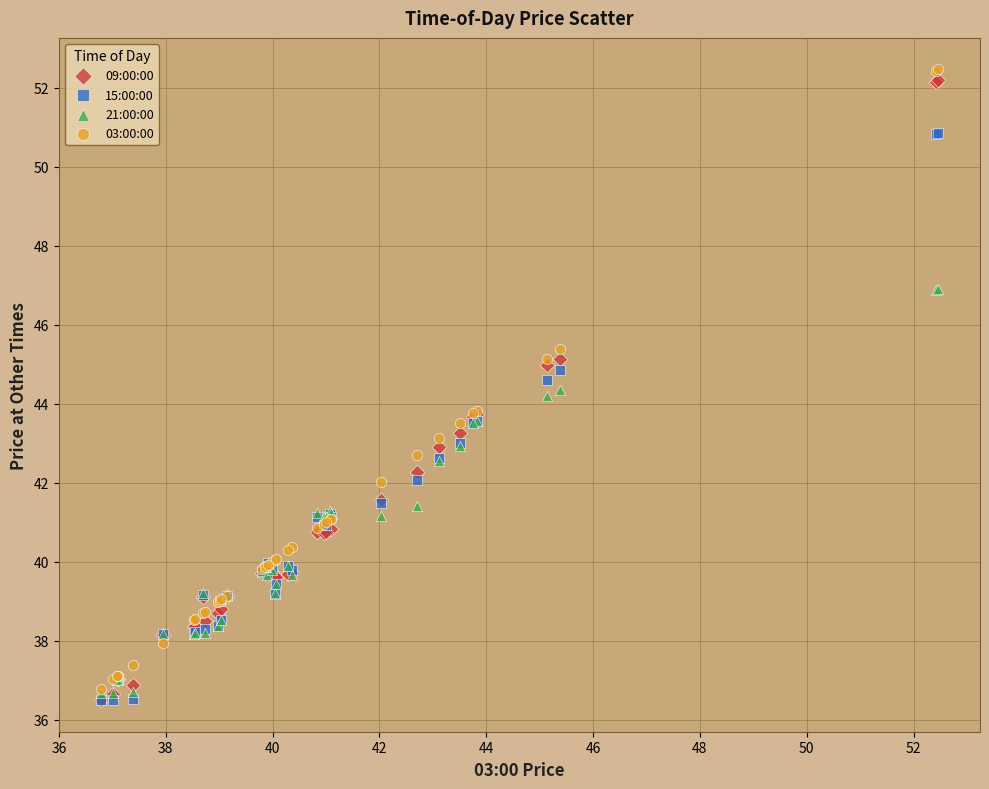

Which series contains the highest Y value?

03:00:00